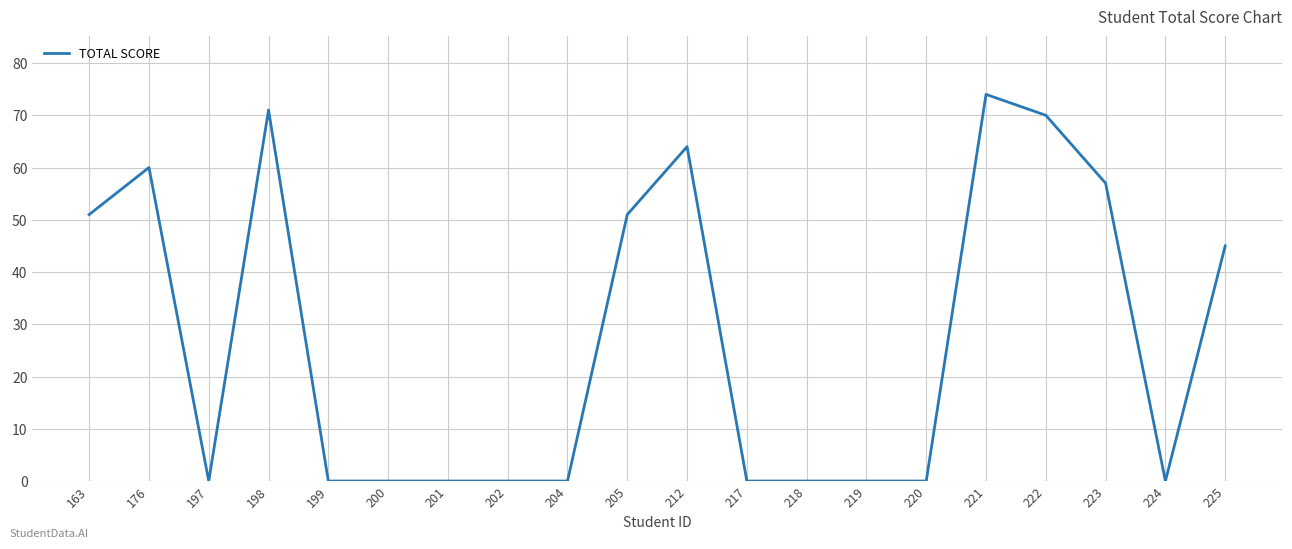

What is the greatest value displayed?

74